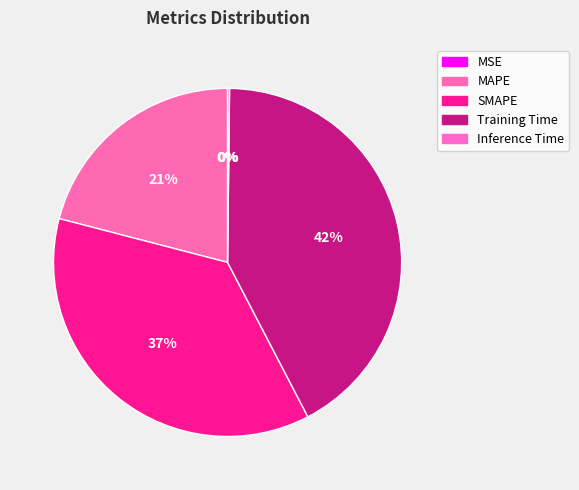

Which slice is the largest?

Training Time